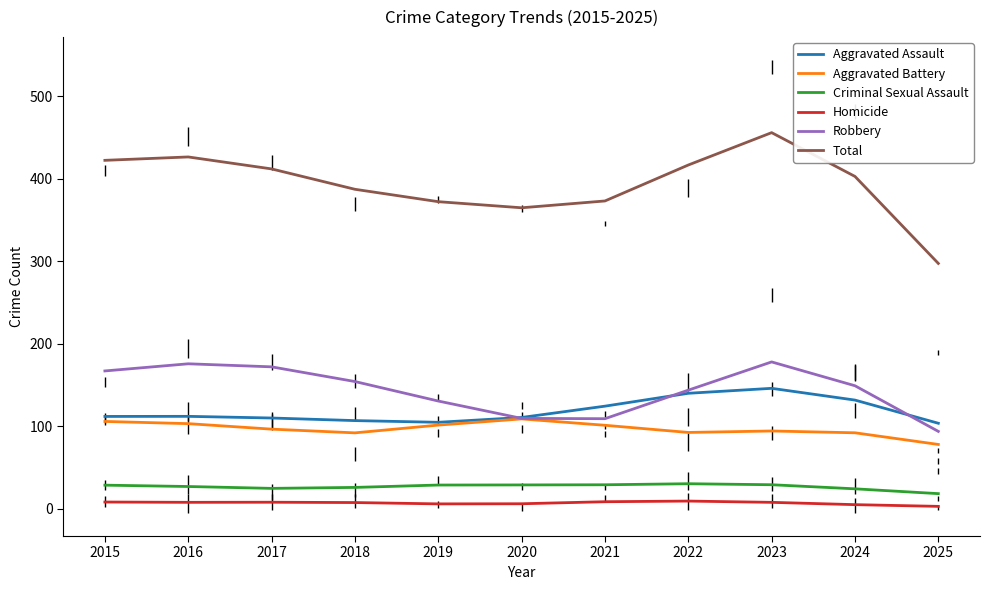

At which category is the sum across all series the highest?

2023